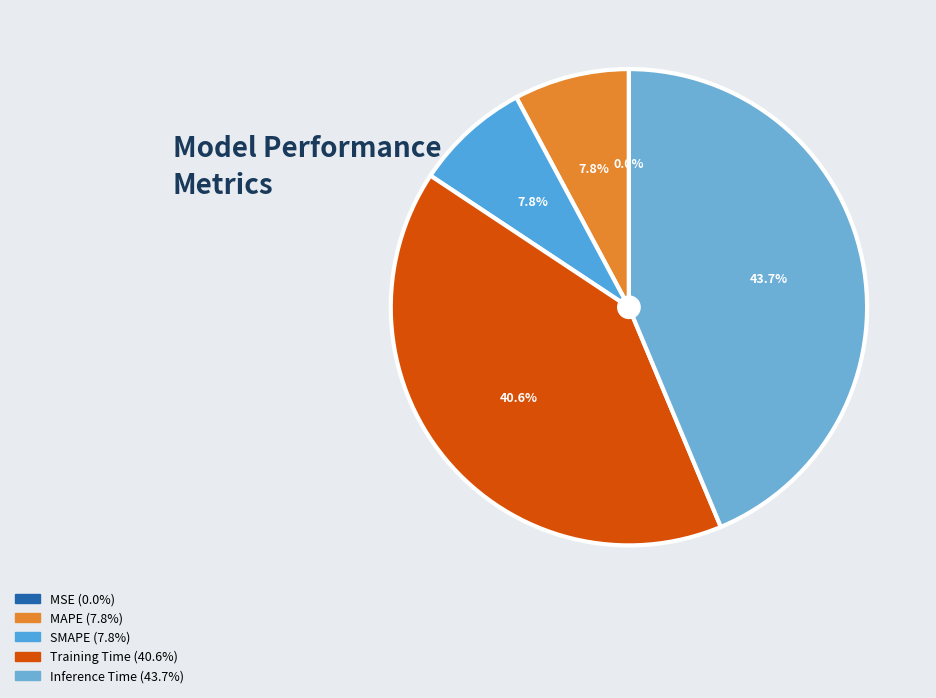

How many slices are in this pie chart?

5